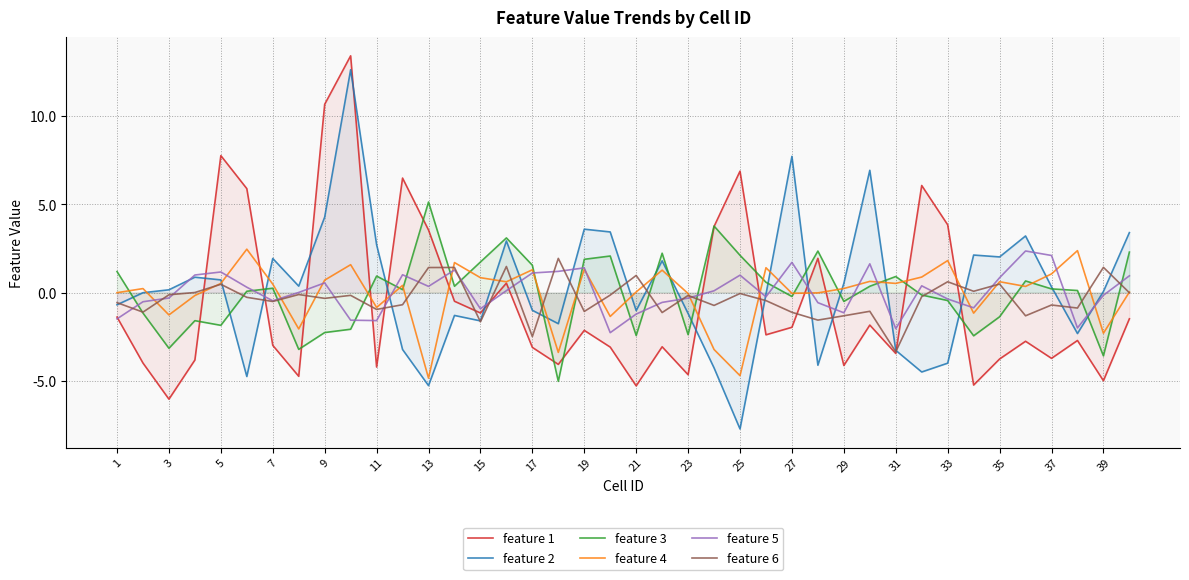

What value does the feature 2 series have at 17?

-1.0